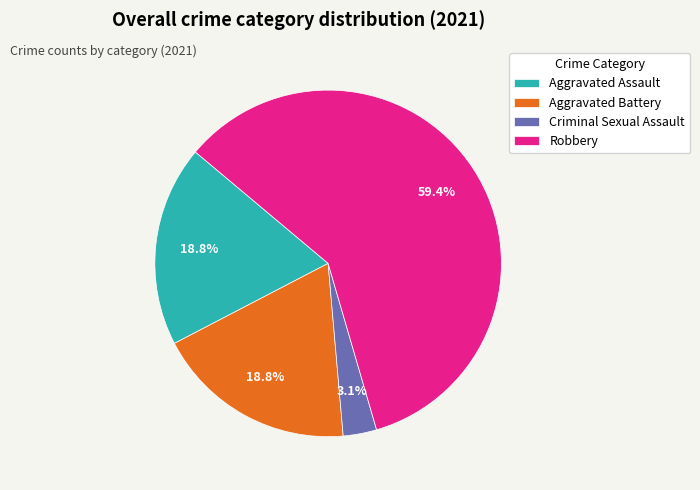

Which slice is the smallest?

Criminal Sexual Assault